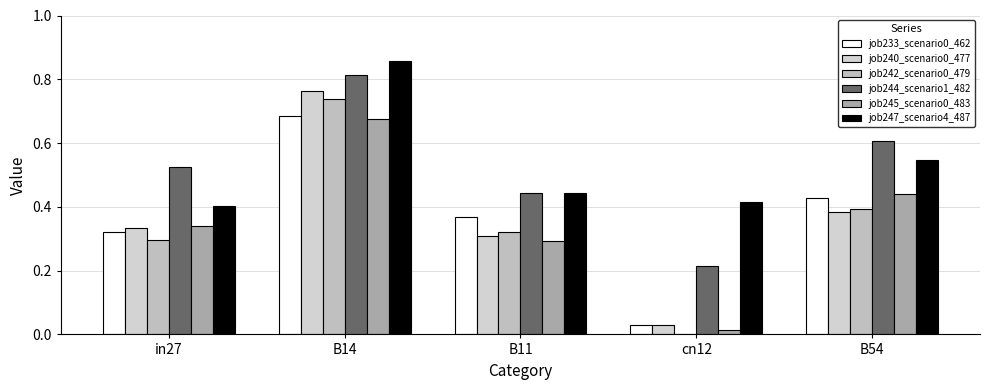

What position from the left is B11?

3